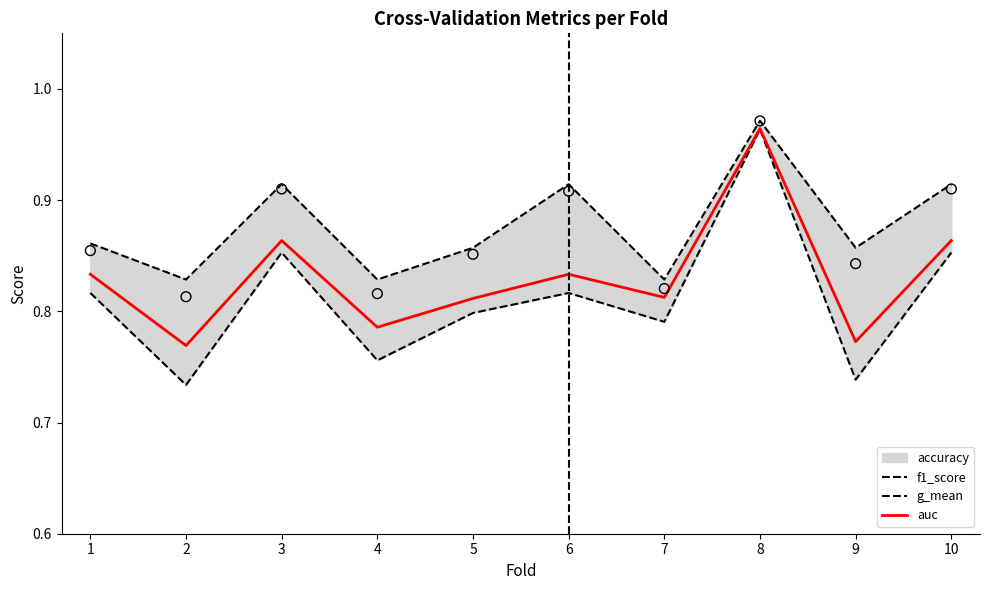

The value of auc at 6 is 1.4. True or false?

False